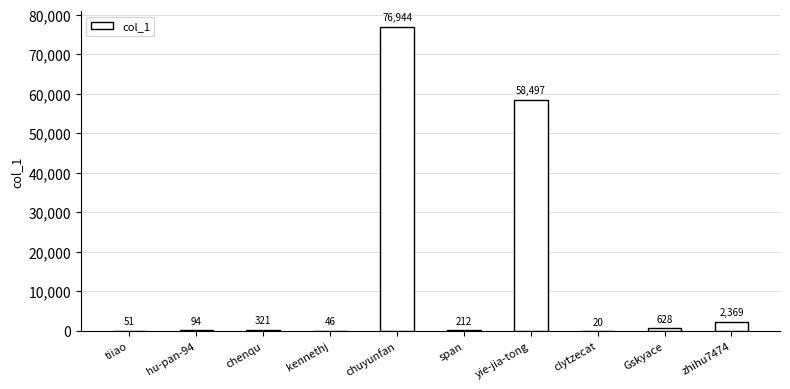

Count the number of data series in this chart.

1